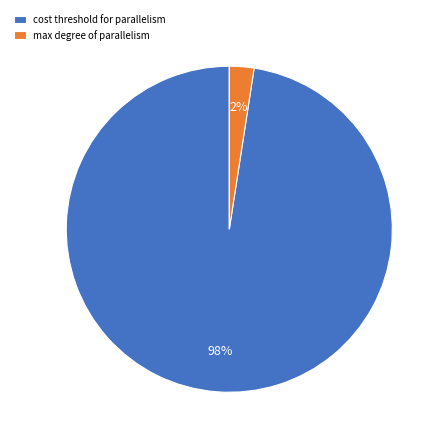

Is cost threshold for parallelism the majority of the pie?

Yes